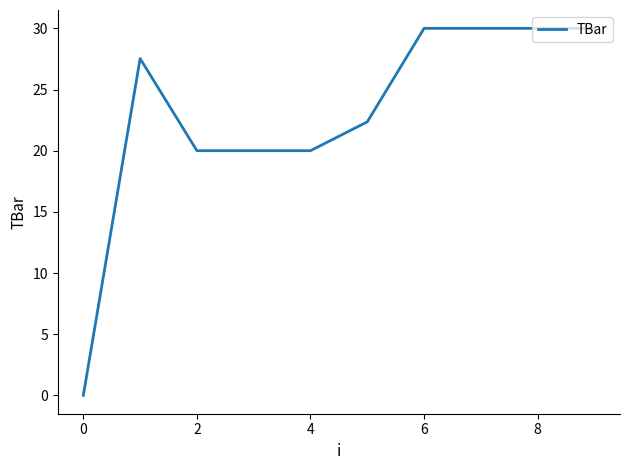

What is the maximum value shown in the chart?

30.0